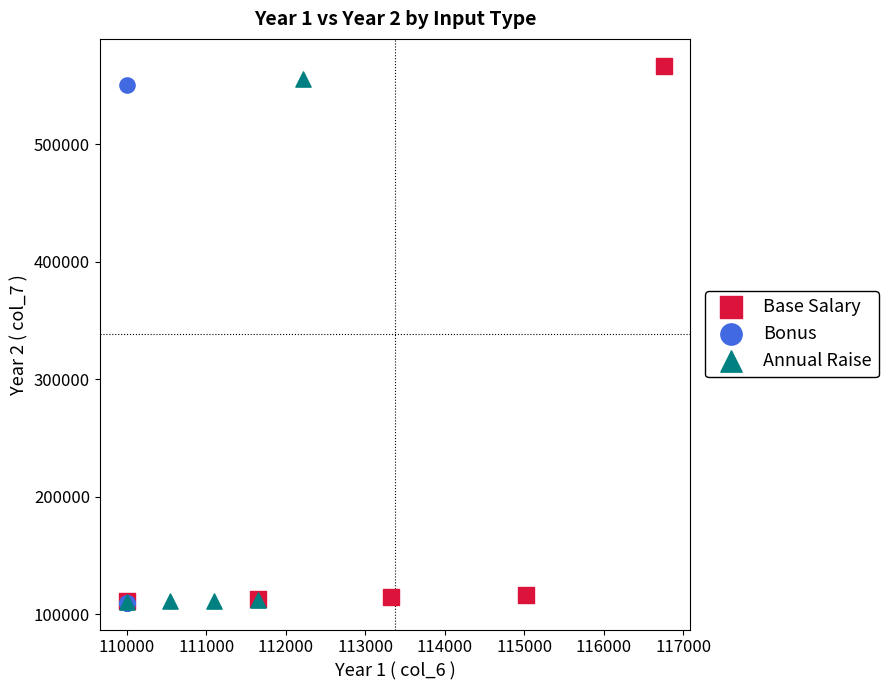

Which series has the largest Y range (max minus min)?

Base Salary